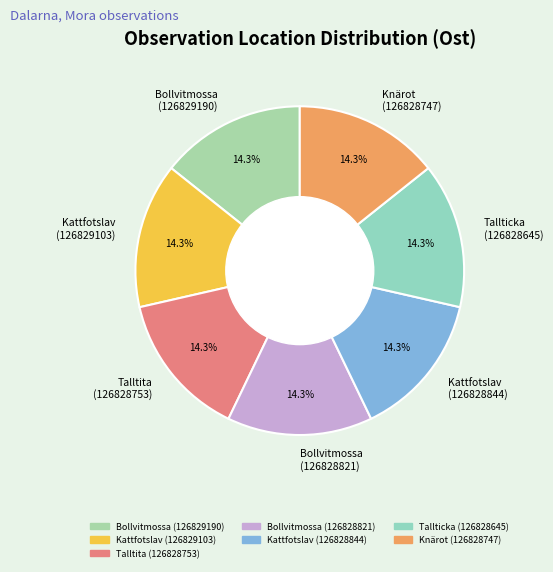

Approximately how many times larger is the value at Kattfotslav (126828844) compared to Talltita (126828753)?

1.0